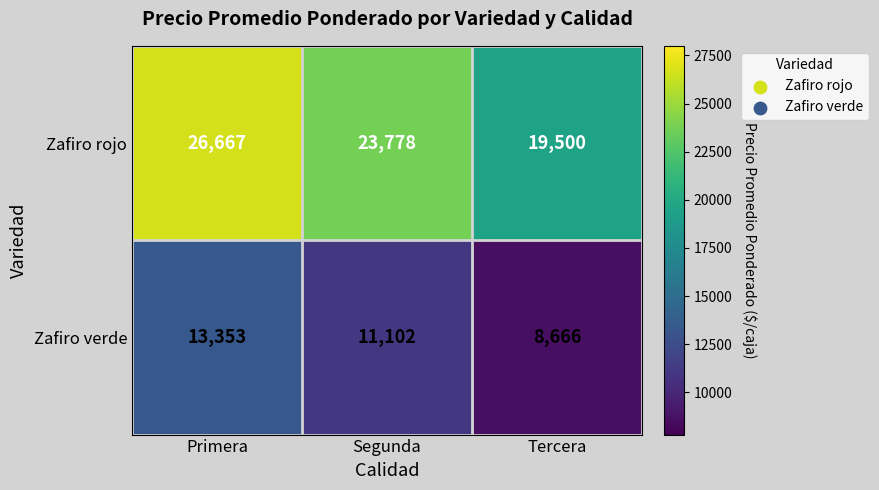

Which series has the largest total across all categories?

Zafiro rojo